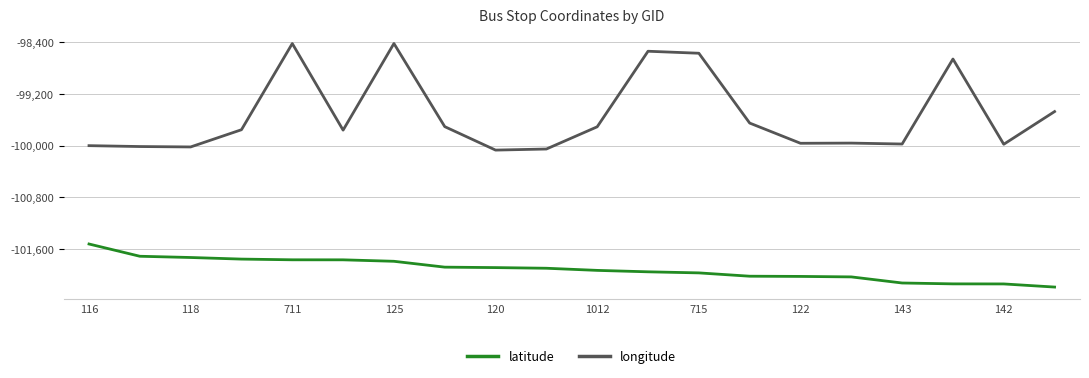

Rank the series by their average value, from highest to lowest.

longitude, latitude